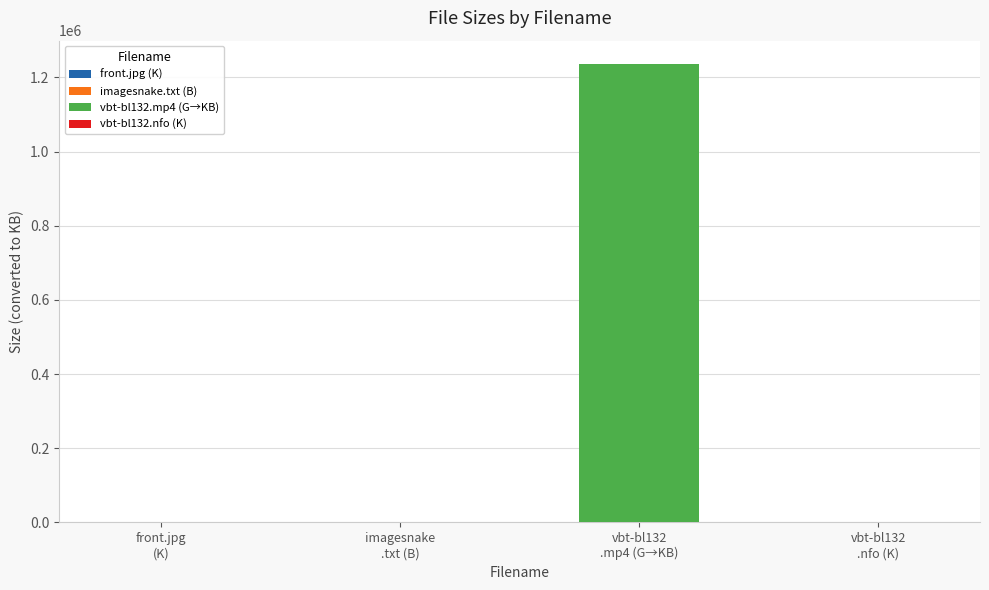

Where is the data nearest to the value 604161?

front.jpg (K)